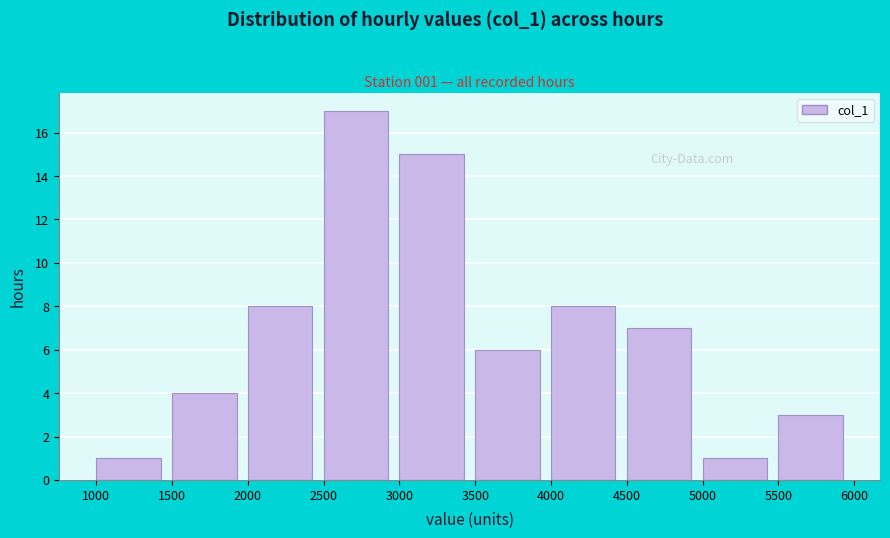

Over which range of the x-axis is the bar tallest?

2500 to 3000